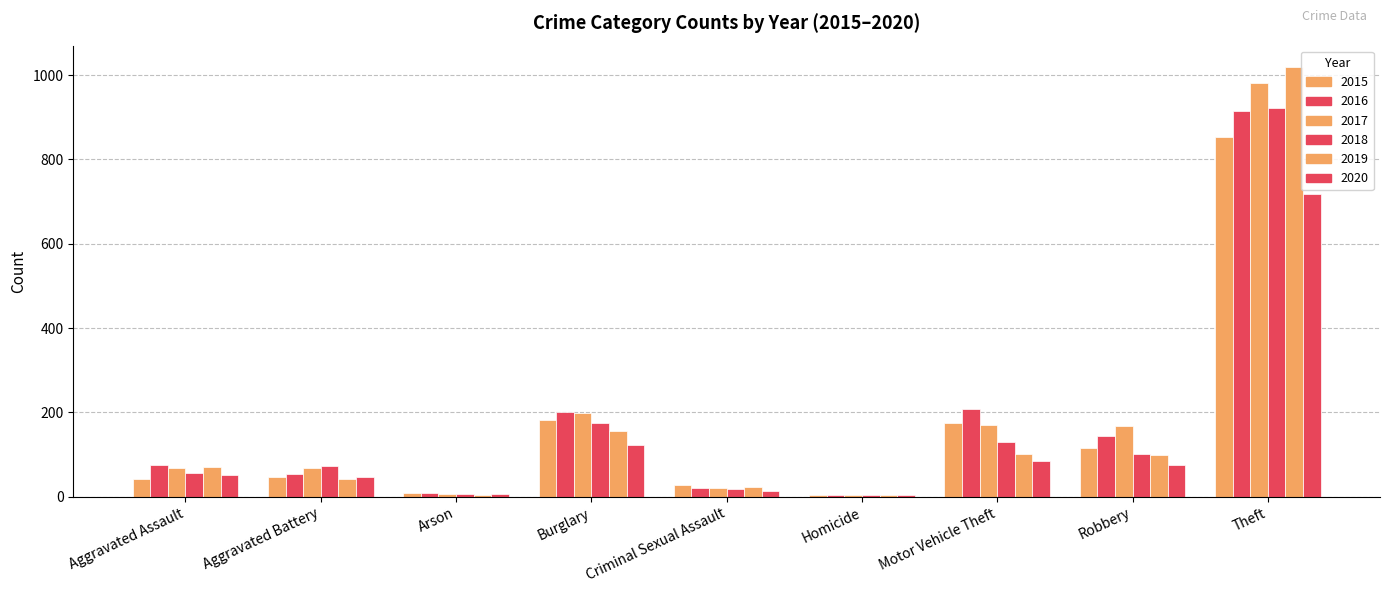

What is the label of the 6th bar from the right?

Burglary